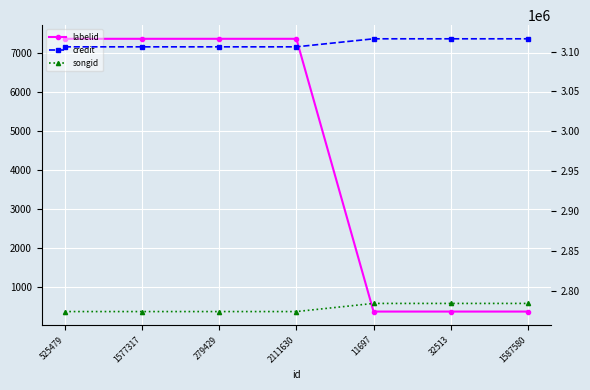

What position from the right is 525479?

7